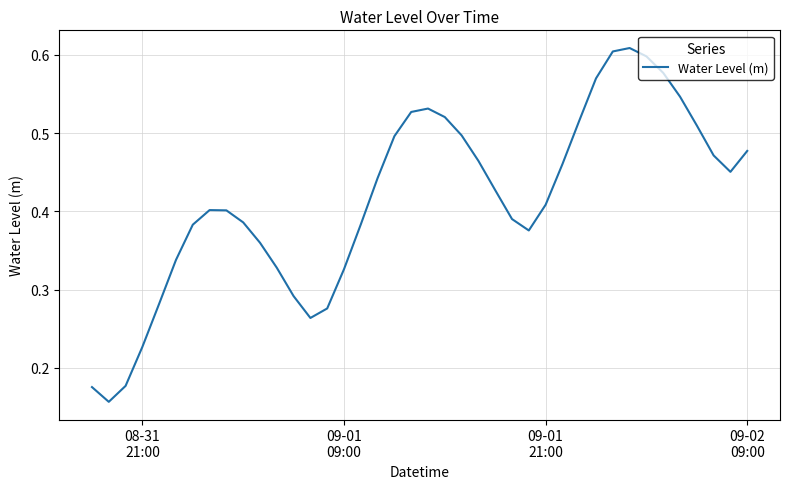

Reading right to left, list all the values displayed in this chart.

0.5	0.5	0.5	0.5	0.5	0.6	0.6	0.6	0.6	0.6	0.5	0.5	0.4	0.4	0.4	0.4	0.5	0.5	0.5	0.5	0.5	0.5	0.4	0.4	0.3	0.3	0.3	0.3	0.3	0.4	0.4	0.4	0.4	0.4	0.3	0.3	0.2	0.2	0.2	0.2